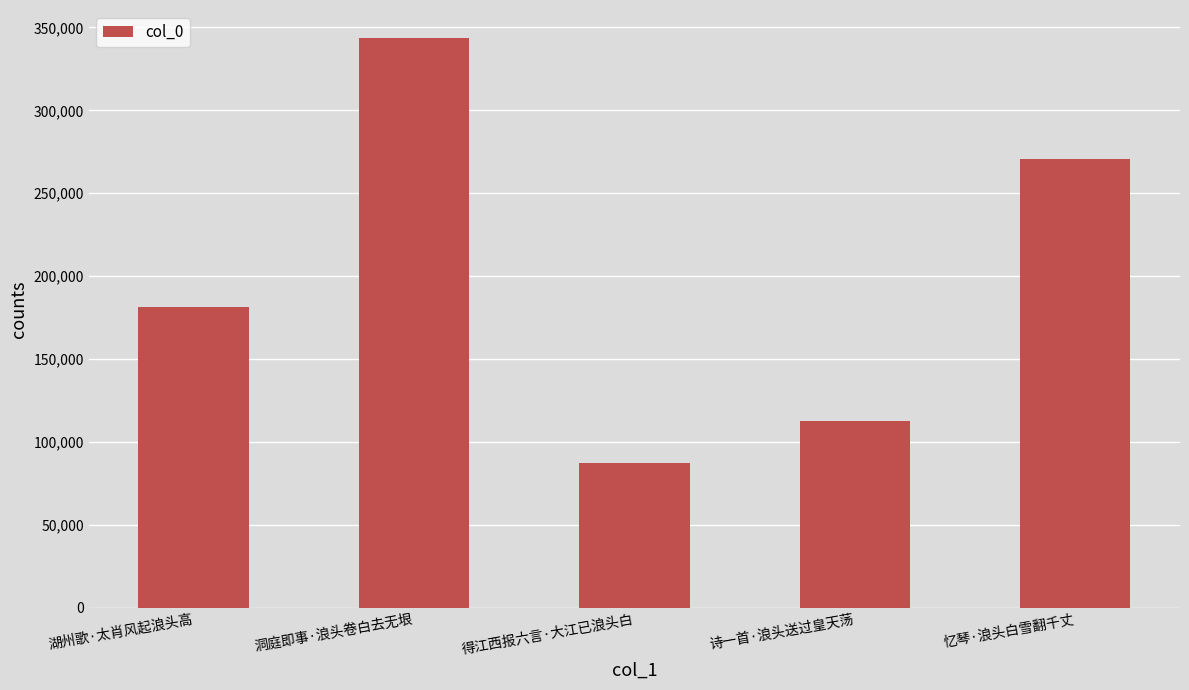

Reading left to right, list all the values displayed in this chart.

湖州歌·太肖风起浪头高=181200	洞庭即事·浪头卷白去无垠=343359	得江西报六言·大江已浪头白=86927	诗一首·浪头送过皇天荡=112262	忆琴·浪头白雪翻千丈=270442